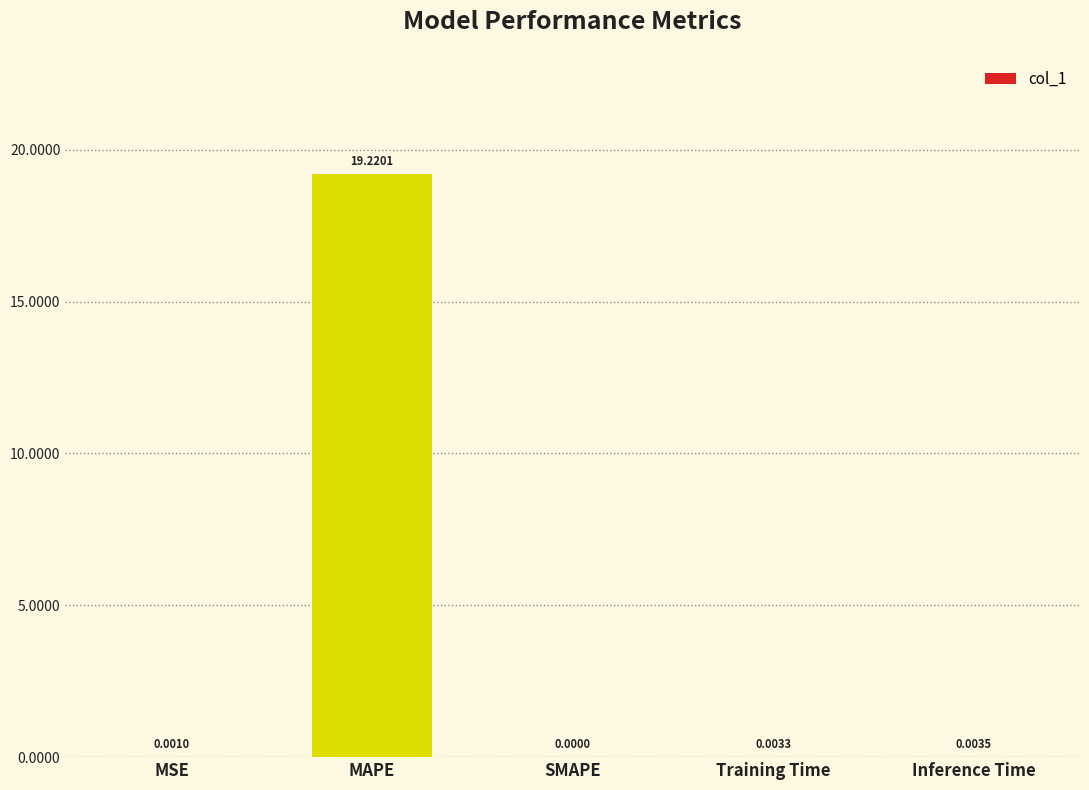

What is the sum of all values?

19.2